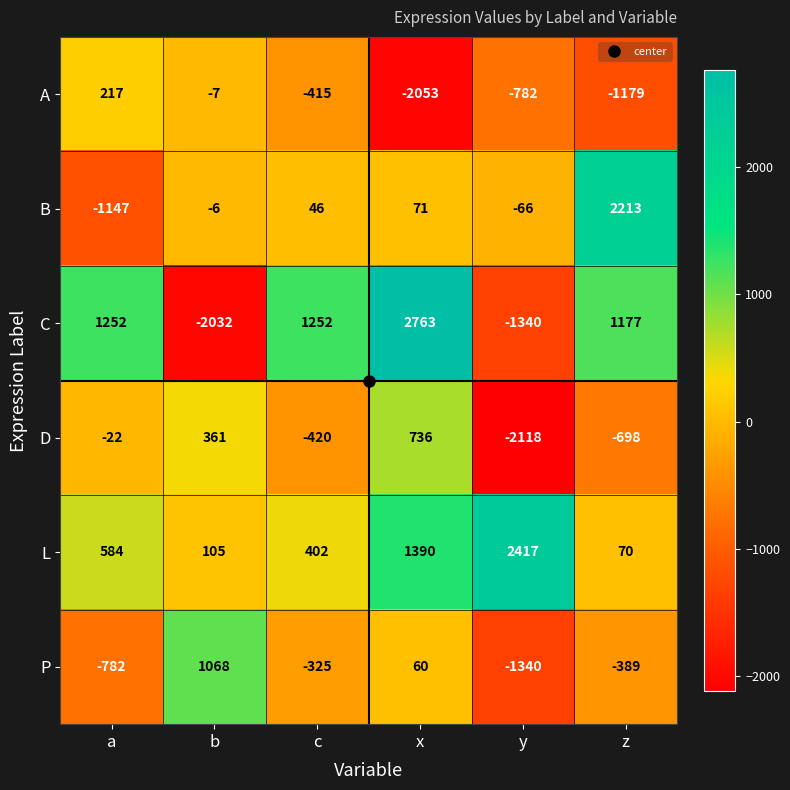

What is the spread (max minus min) of values at c?

1672